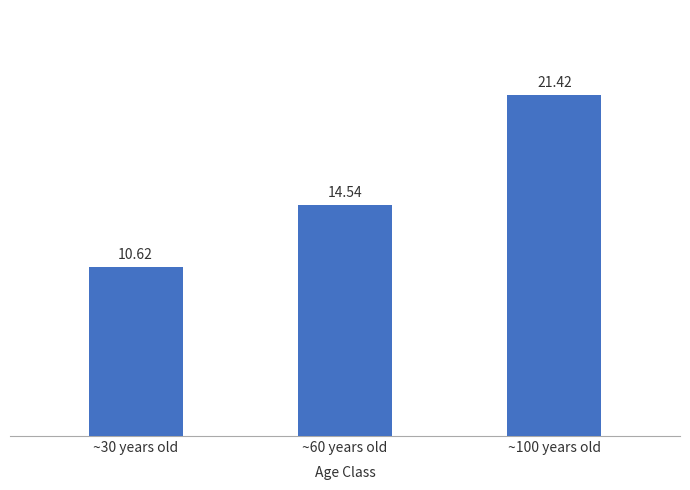

What is the minimum value shown in the chart?

10.6